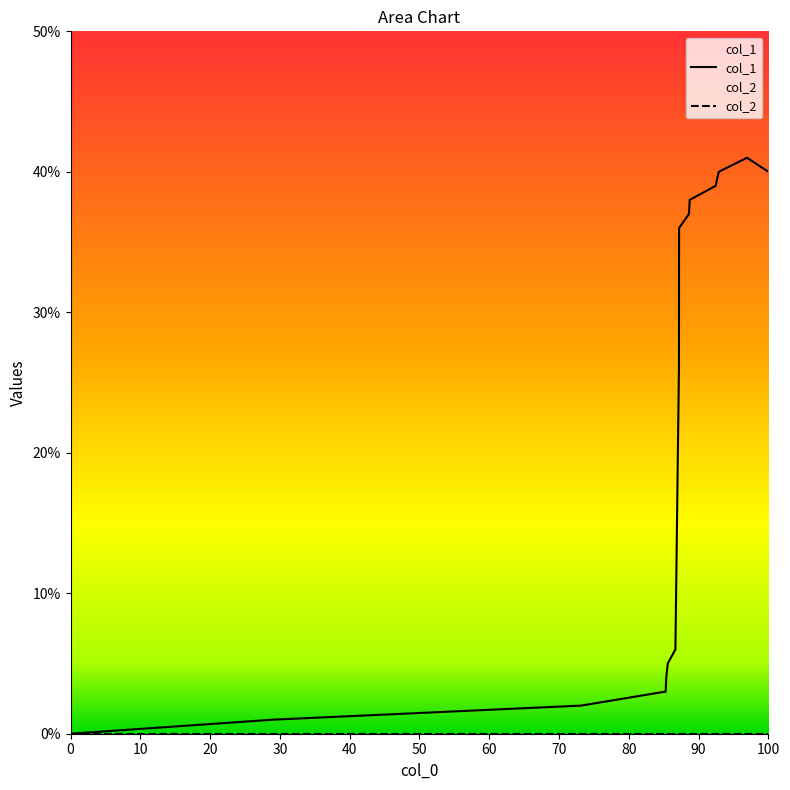

What is the sum of all values?

318